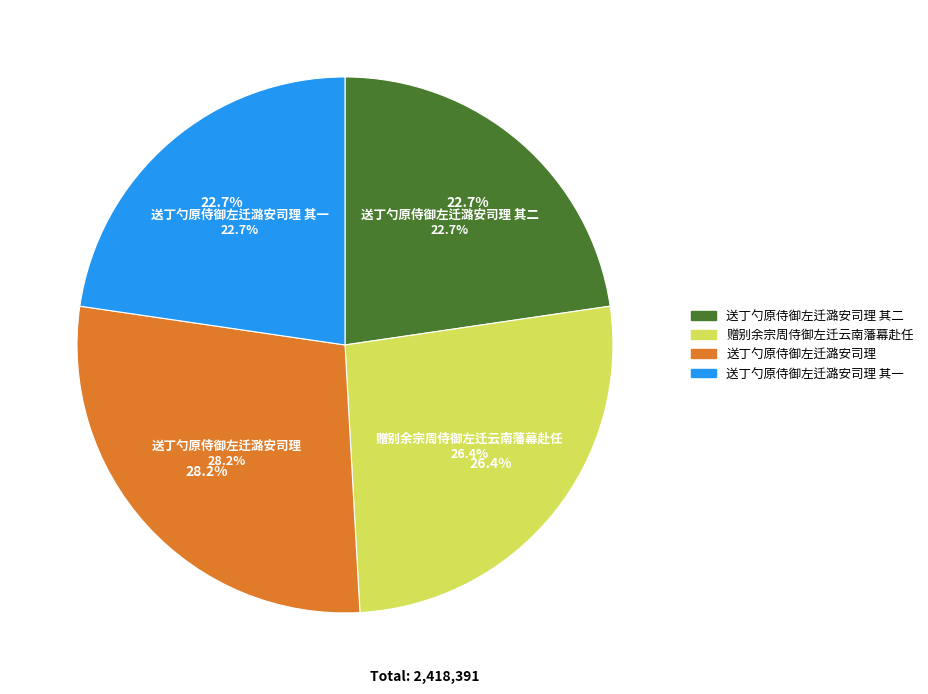

Which slice is the smallest?

送丁勺原侍御左迁潞安司理 其一